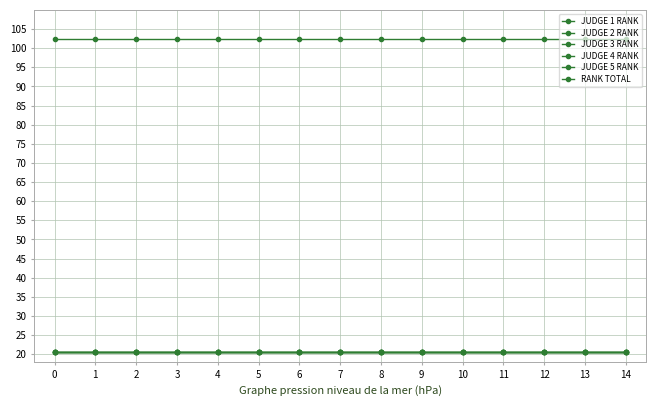

How many lines are shown in the chart?

6